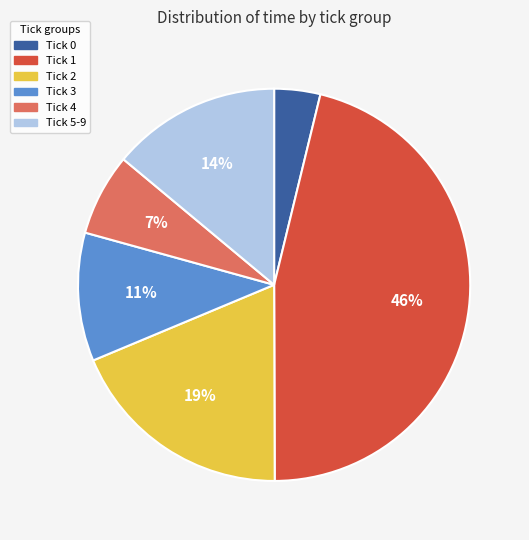

To the nearest percent, what portion does Tick 1 represent?

46%